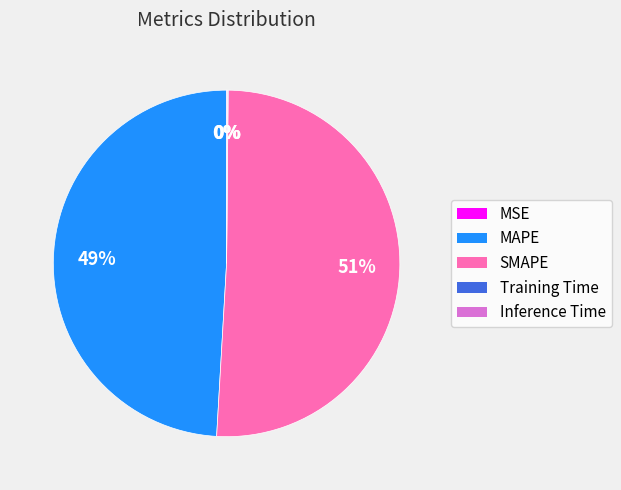

Which category accounts for the majority?

SMAPE